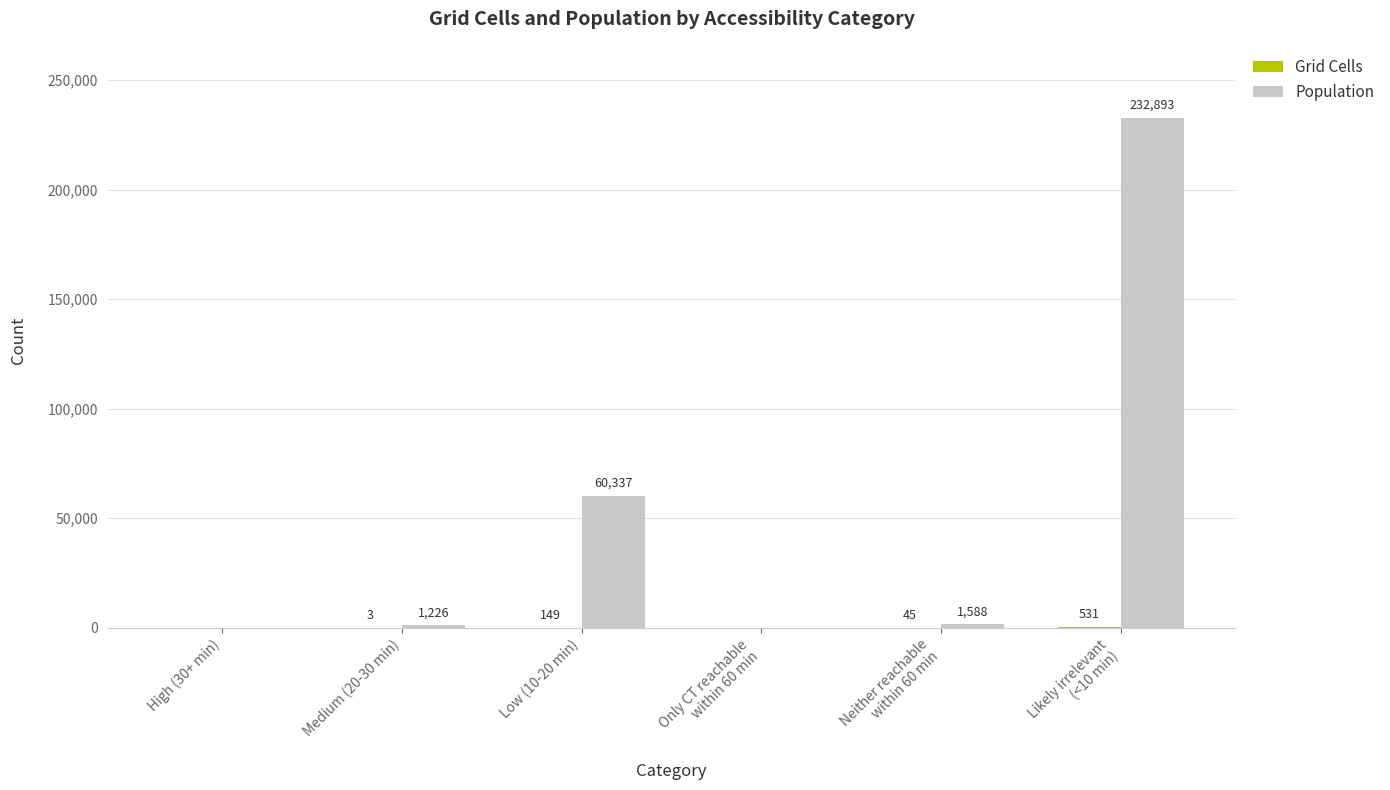

What is the average value of the Population series?

49341